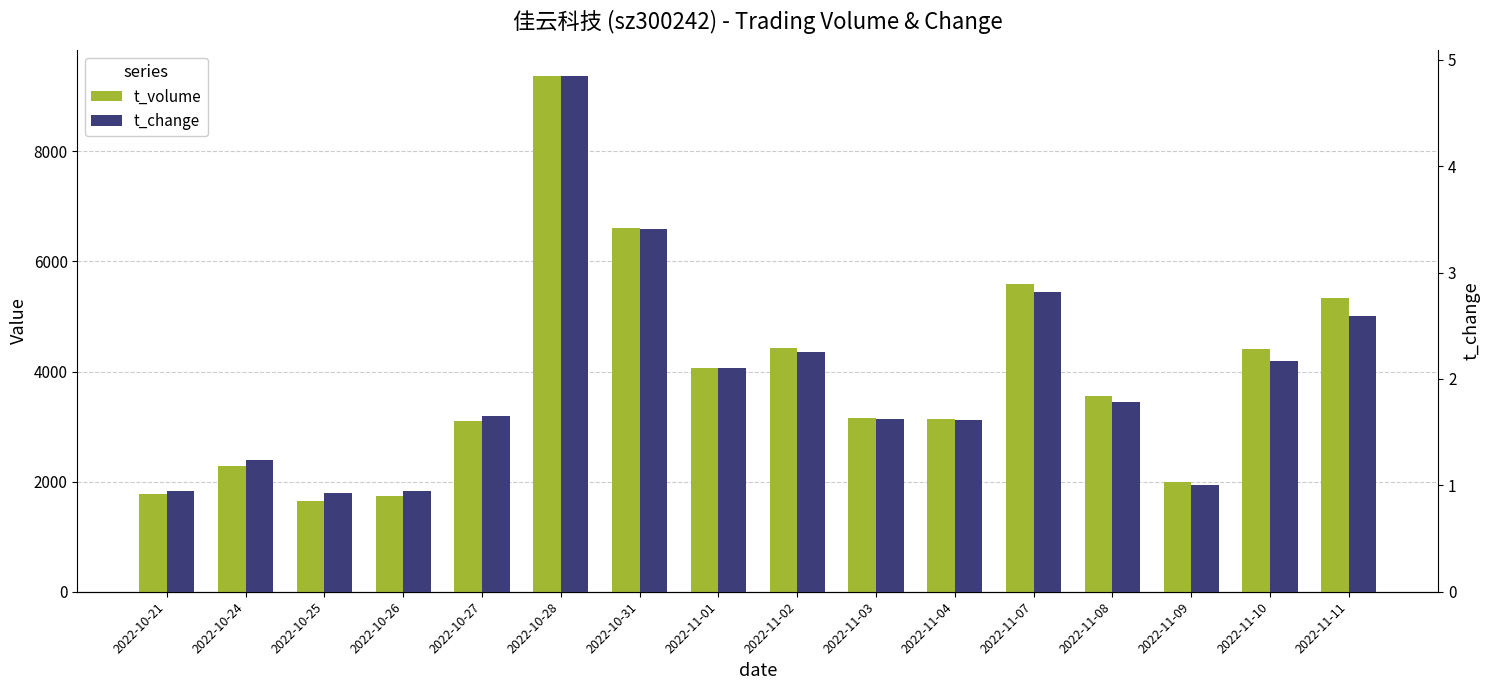

Reading left to right, extract all data points from this chart.

t_volume: 1768.0	2284.0	1650.0	1731.0	3103.0	9372.0	6598.0	4063.0	4420.0	3149.0	3143.0	5587.0	3551.0	1999.0	4406.0	5332.0
t_change: 0.9	1.2	0.9	0.9	1.6	4.8	3.4	2.1	2.2	1.6	1.6	2.8	1.8	1.0	2.2	2.6